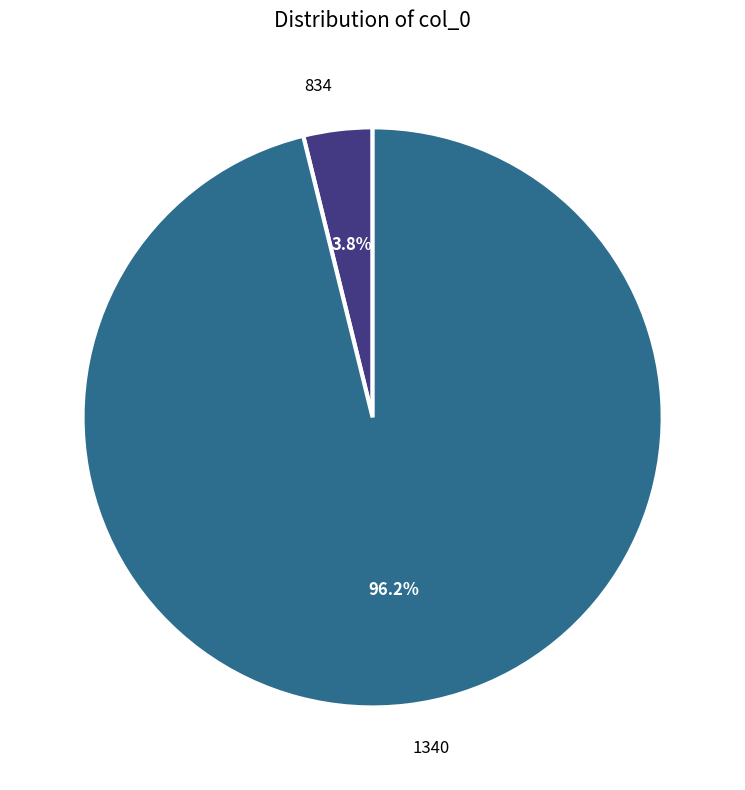

Is there any slice that represents more than half of the pie?

Yes